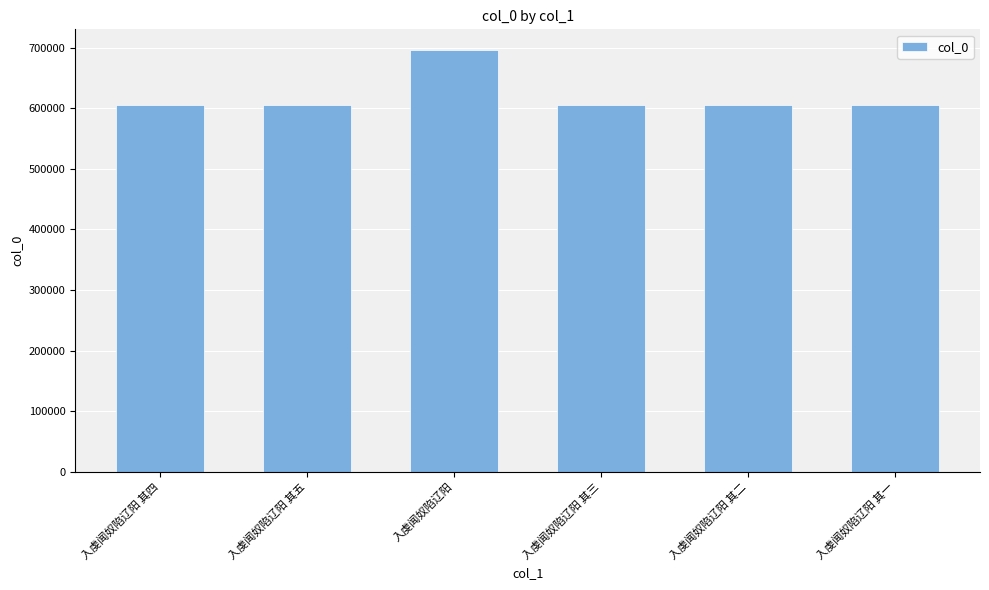

What is the difference between the second highest and minimum values?

4